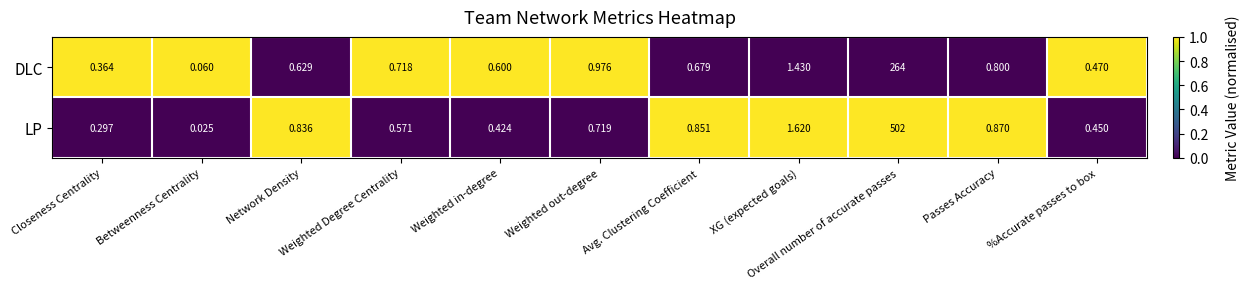

Which series has the largest range (max minus min)?

LP